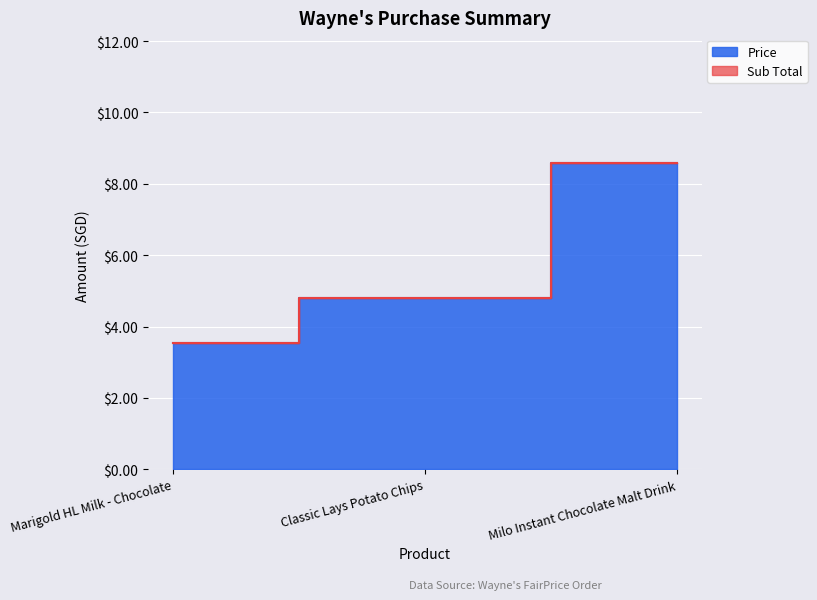

What is the smallest value displayed?

3.5